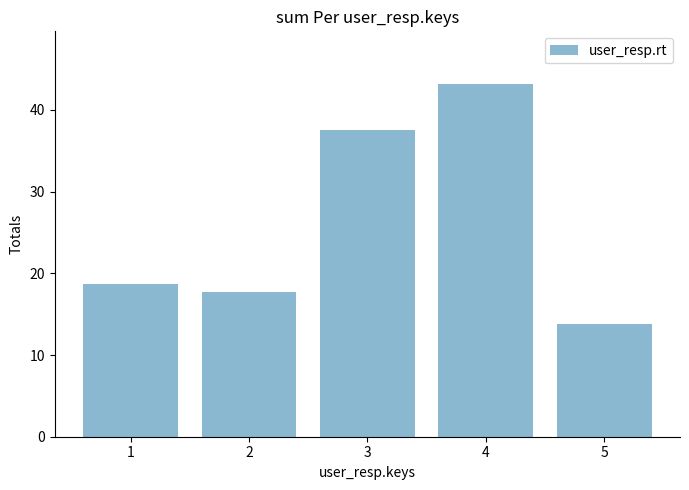

How many values are below 18?

2